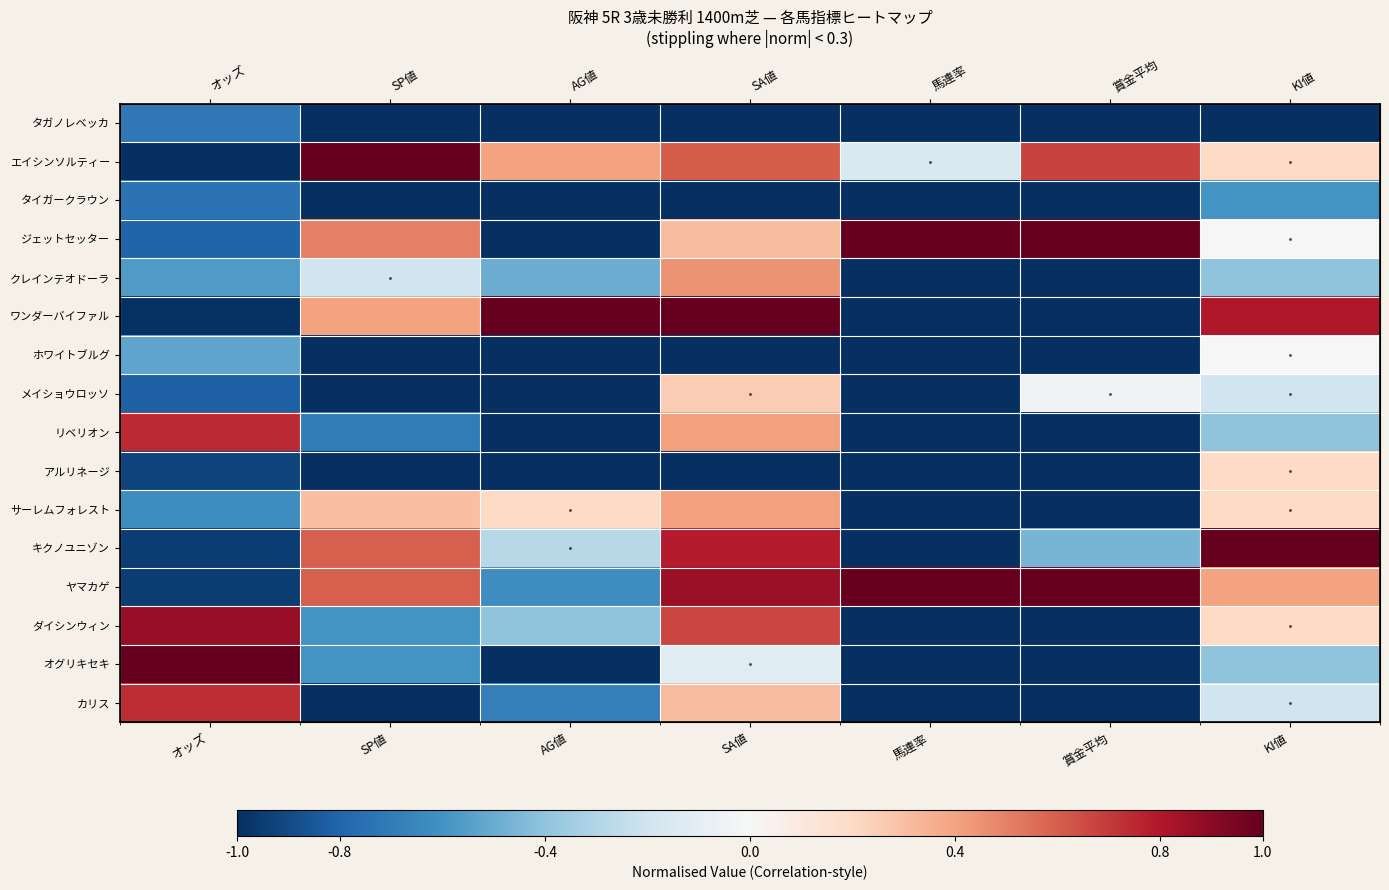

Where is ジェットセッター nearest to the value 0?

KI値